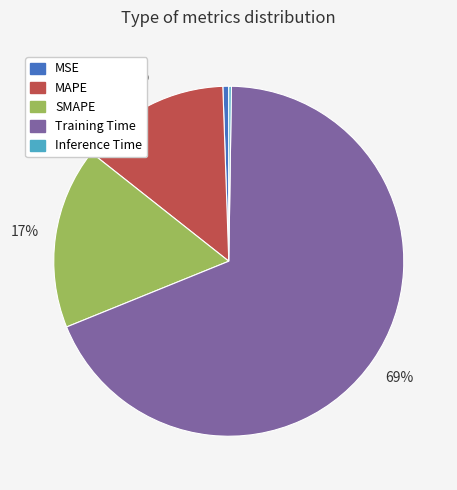

Which has a higher value, Training Time or MAPE?

Training Time